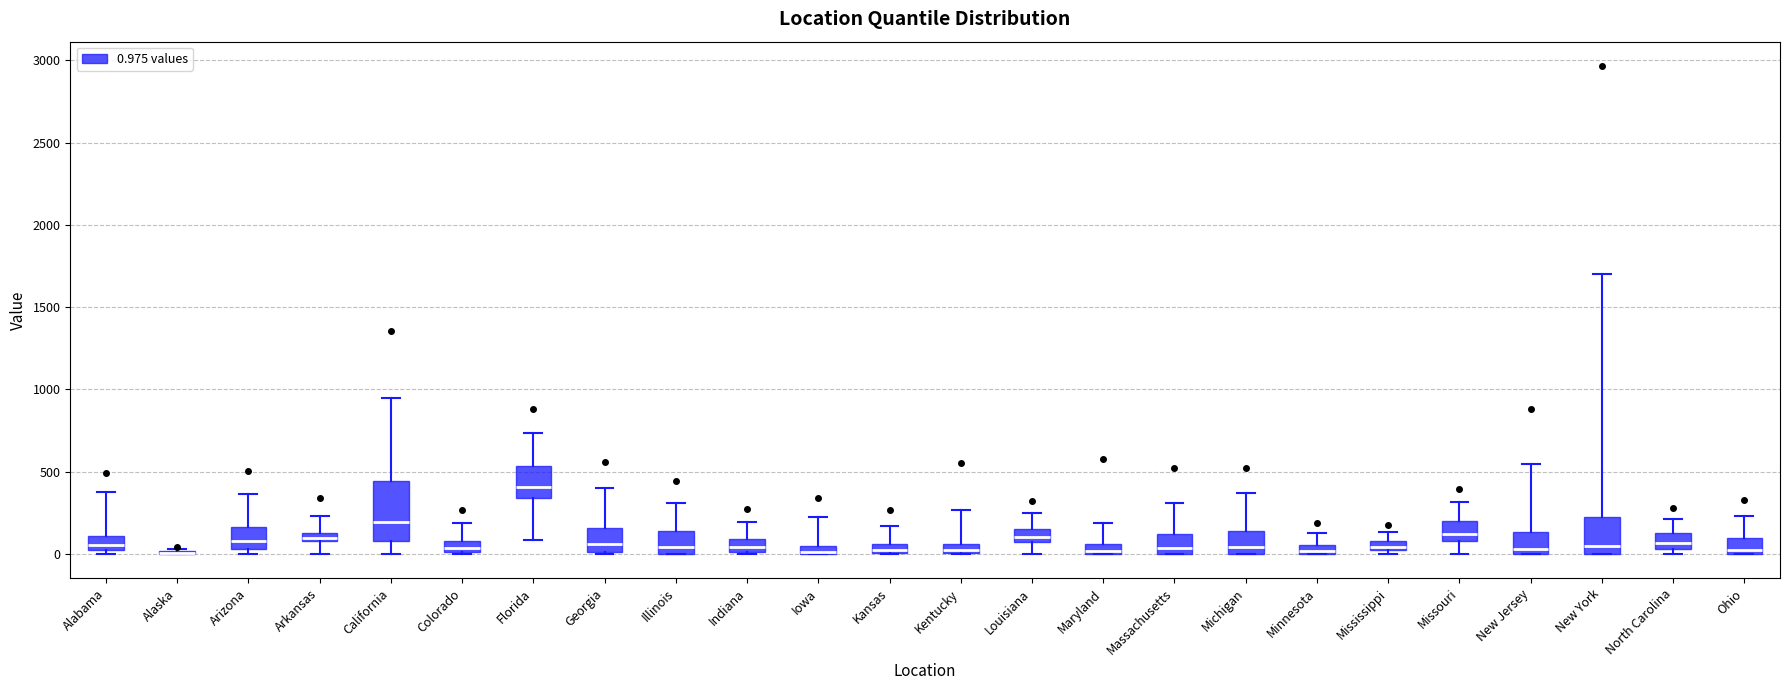

Comparing the boxes themselves (not the whiskers), which one is the tallest?

California